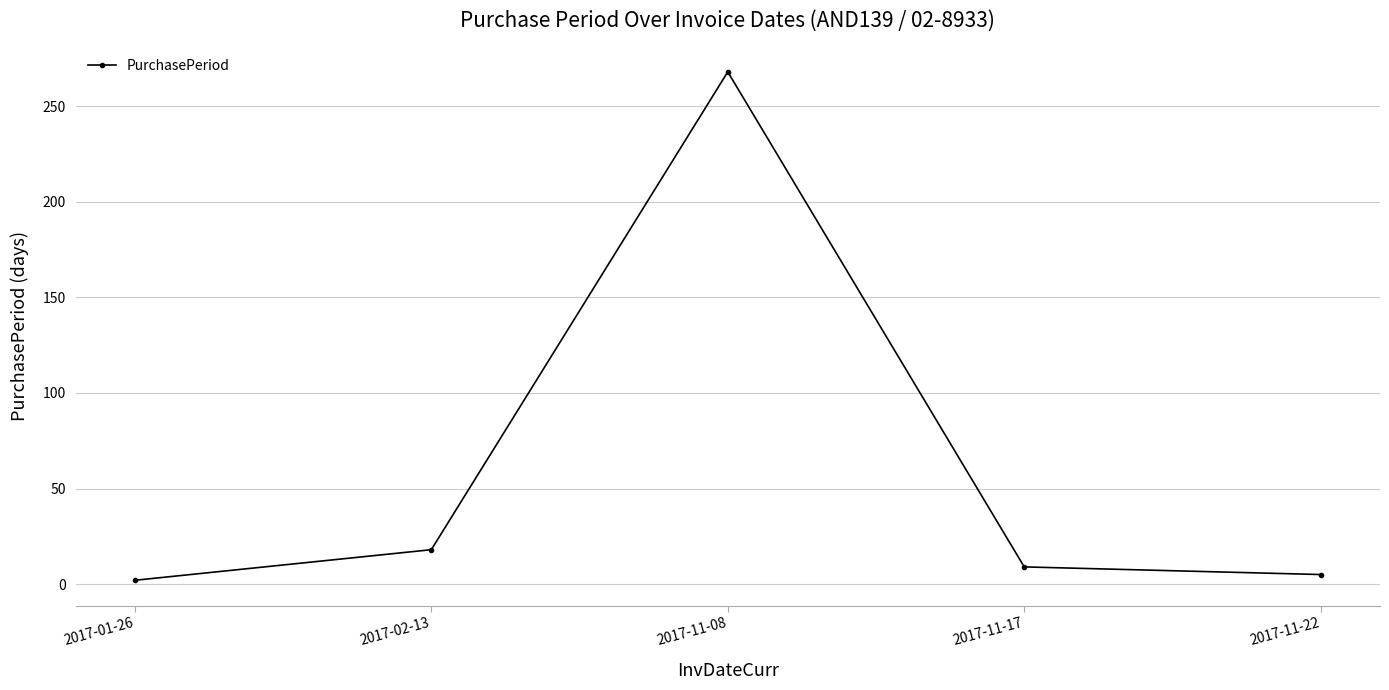

What is the difference between the maximum and minimum values?

266